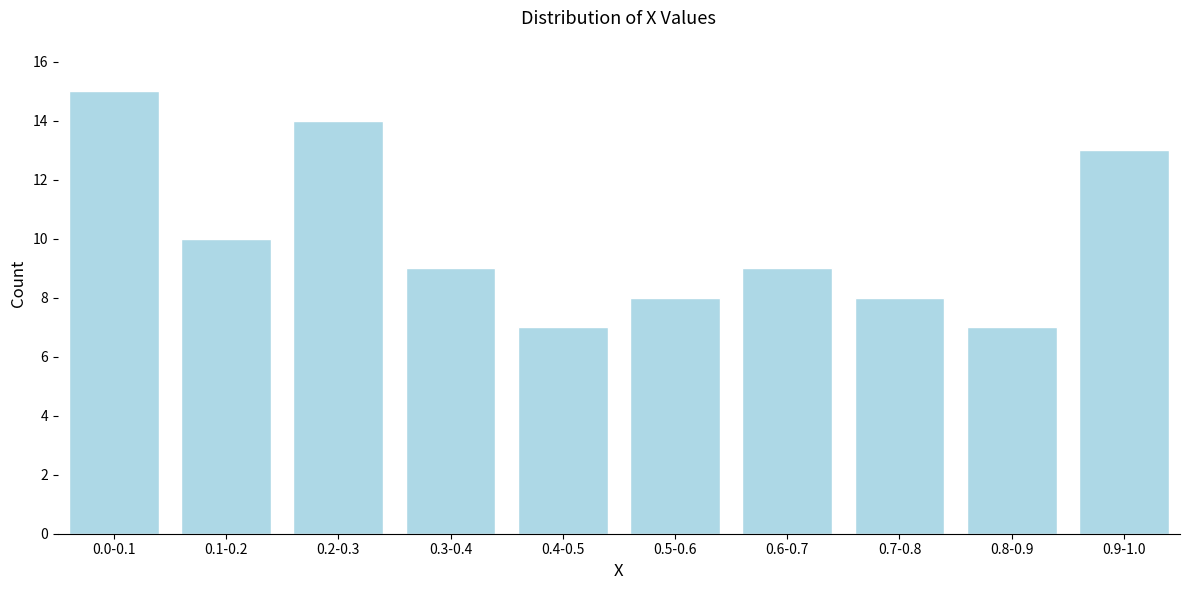

Reading left to right, extract all data points from this chart.

0.0-0.1=15	0.1-0.2=10	0.2-0.3=14	0.3-0.4=9	0.4-0.5=7	0.5-0.6=8	0.6-0.7=9	0.7-0.8=8	0.8-0.9=7	0.9-1.0=13